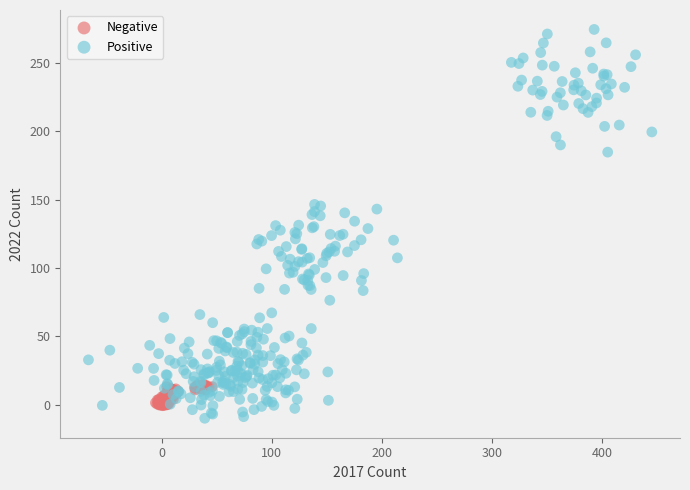

Which series has the widest spread of Y values?

Positive